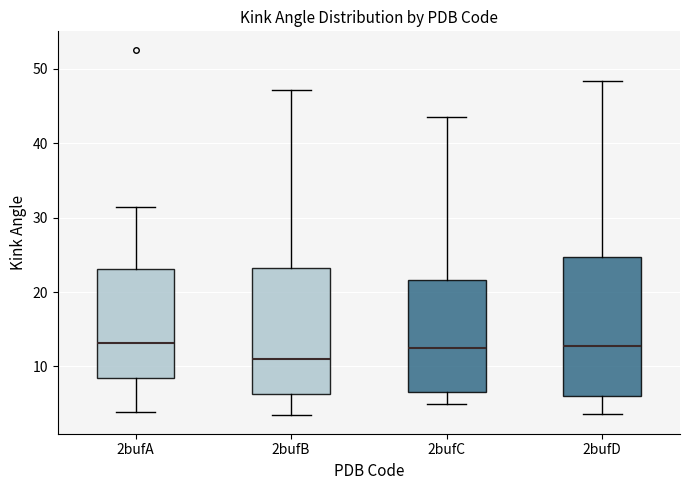

Reading left to right, transcribe this box plot: for each box, give where its median line is, the range the box spans, and where its two whiskers end, as read against the y-axis. The values are not printed on the chart, so give them approximately, as read against the axis.

2bufA: median 13, box 8 to 23, whiskers 4 to 32
2bufB: median 11, box 6 to 23, whiskers 3 to 47
2bufC: median 12, box 7 to 22, whiskers 5 to 43
2bufD: median 13, box 6 to 25, whiskers 4 to 48